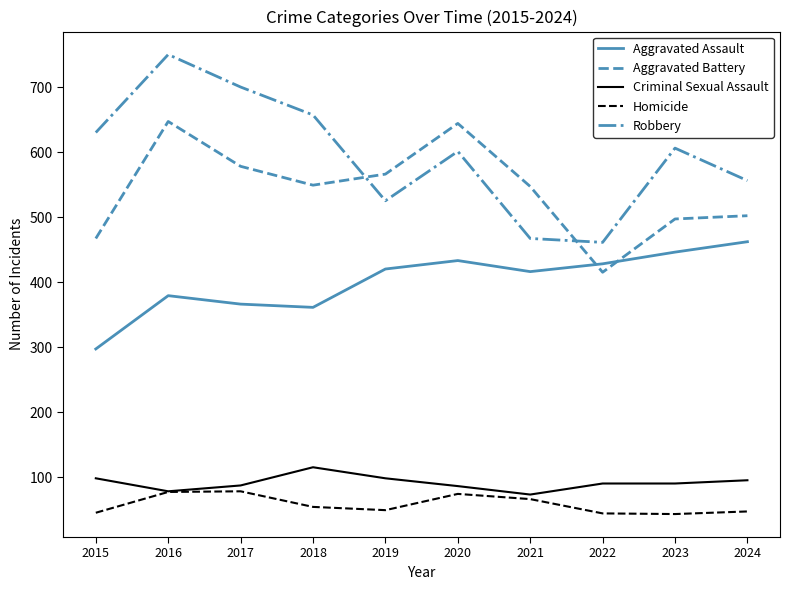

Which series has the largest total across all categories?

Robbery